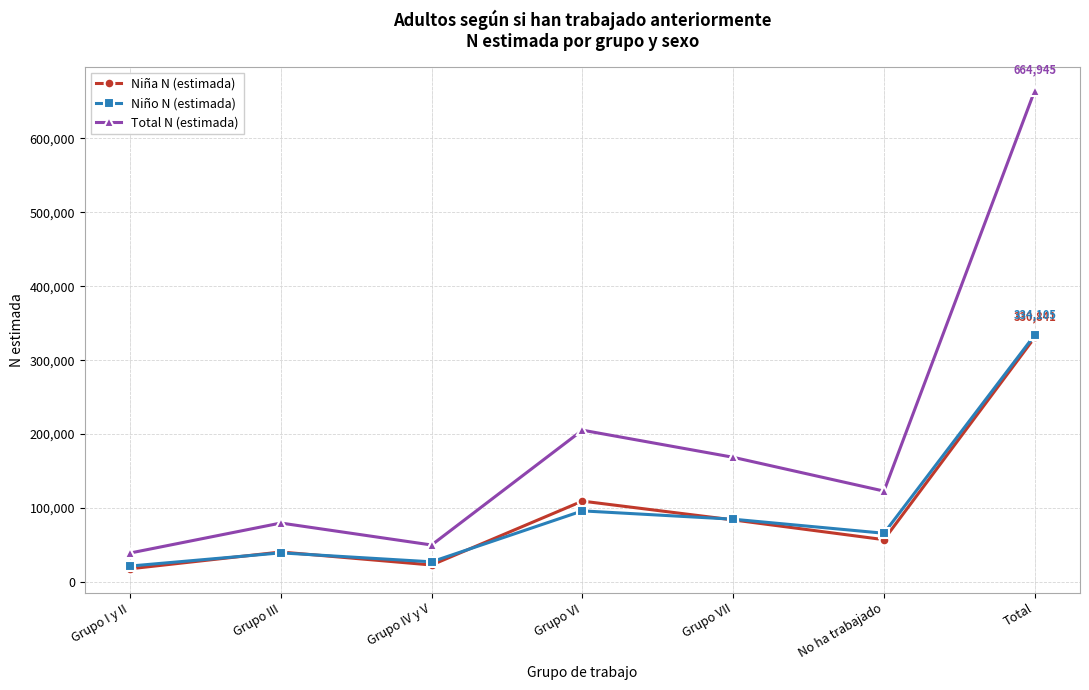

What is the maximum value shown in the chart?

664945